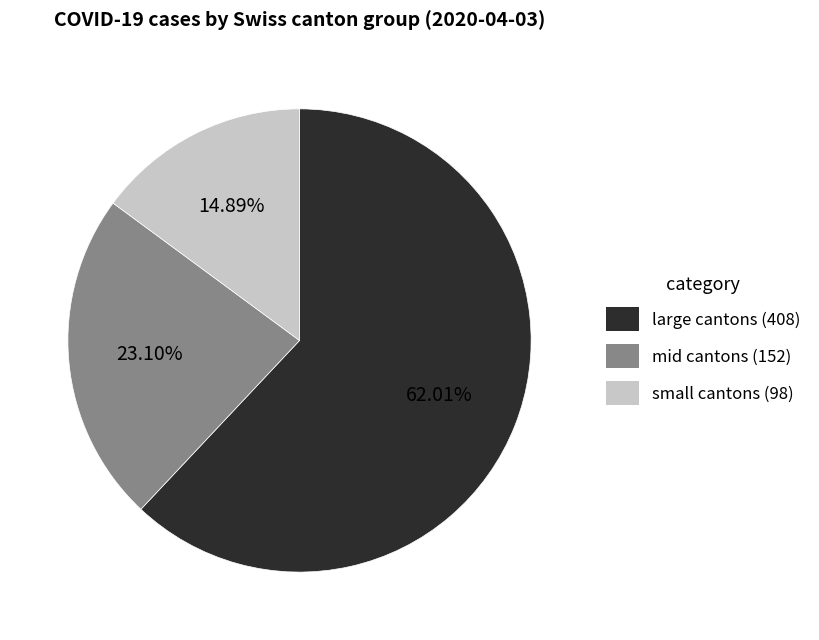

Rank the categories by value from highest to lowest.

large cantons (408), mid cantons (152), small cantons (98)